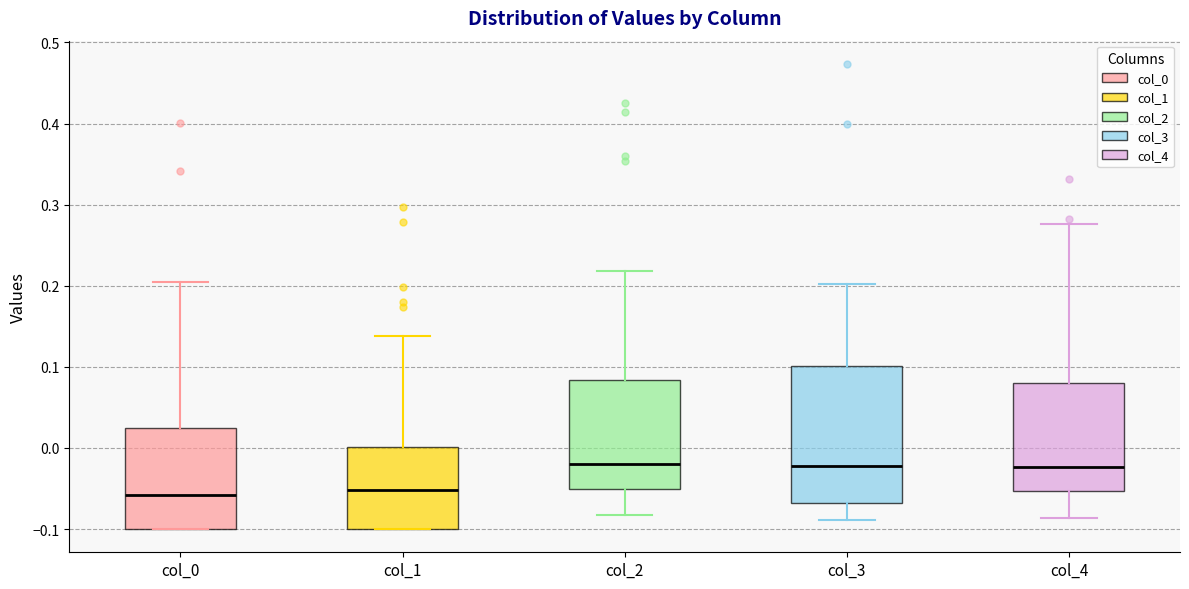

Reading left to right, read every box against the y-axis: the position of its median line, the range the box covers, and the ends of its whiskers. The values are not printed on the chart, so give them approximately, as read against the axis.

col_0: median -0.06, box -0.10 to 0.02, whiskers -0.10 to 0.20
col_1: median -0.05, box -0.10 to 0.00, whiskers -0.10 to 0.14
col_2: median -0.02, box -0.05 to 0.08, whiskers -0.08 to 0.22
col_3: median -0.02, box -0.07 to 0.10, whiskers -0.09 to 0.20
col_4: median -0.02, box -0.05 to 0.08, whiskers -0.09 to 0.28